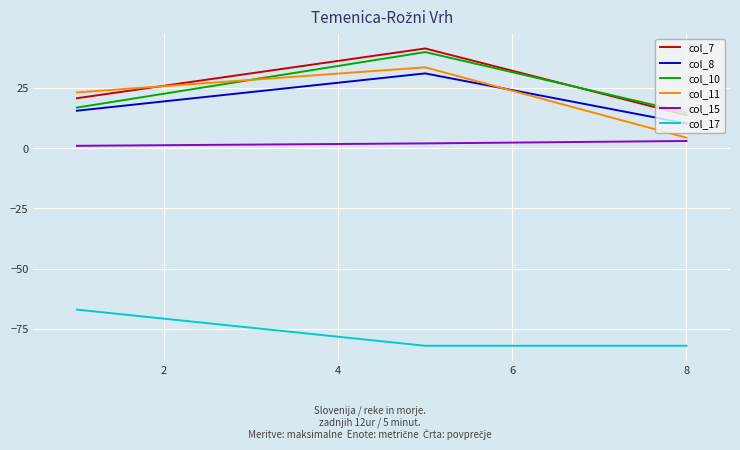

Which series has the largest total across all categories?

col_7